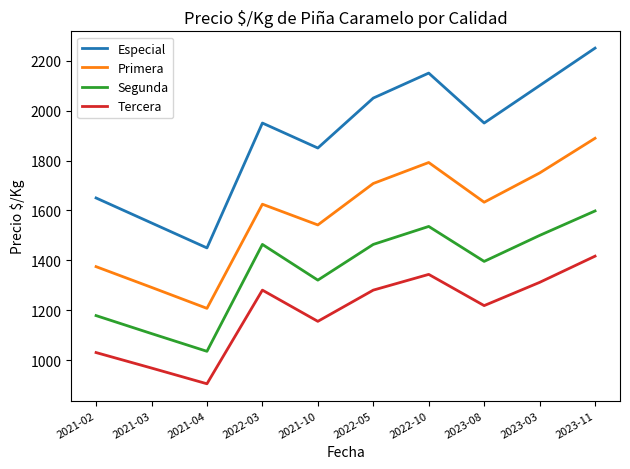

True or false: Tercera and Segunda intersect in this chart.

False